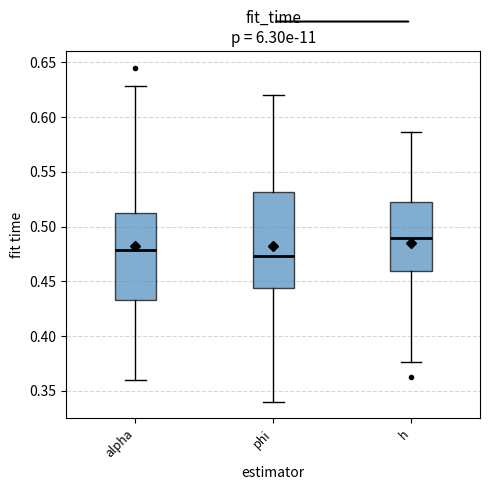

Reading left to right, transcribe this box plot: for each box, give where its median line is, the range the box spans, and where its two whiskers end, as read against the y-axis. The values are not printed on the chart, so give them approximately, as read against the axis.

alpha: median 0.480, box 0.435 to 0.510, whiskers 0.360 to 0.630
phi: median 0.475, box 0.445 to 0.530, whiskers 0.340 to 0.620
h: median 0.490, box 0.460 to 0.525, whiskers 0.375 to 0.585